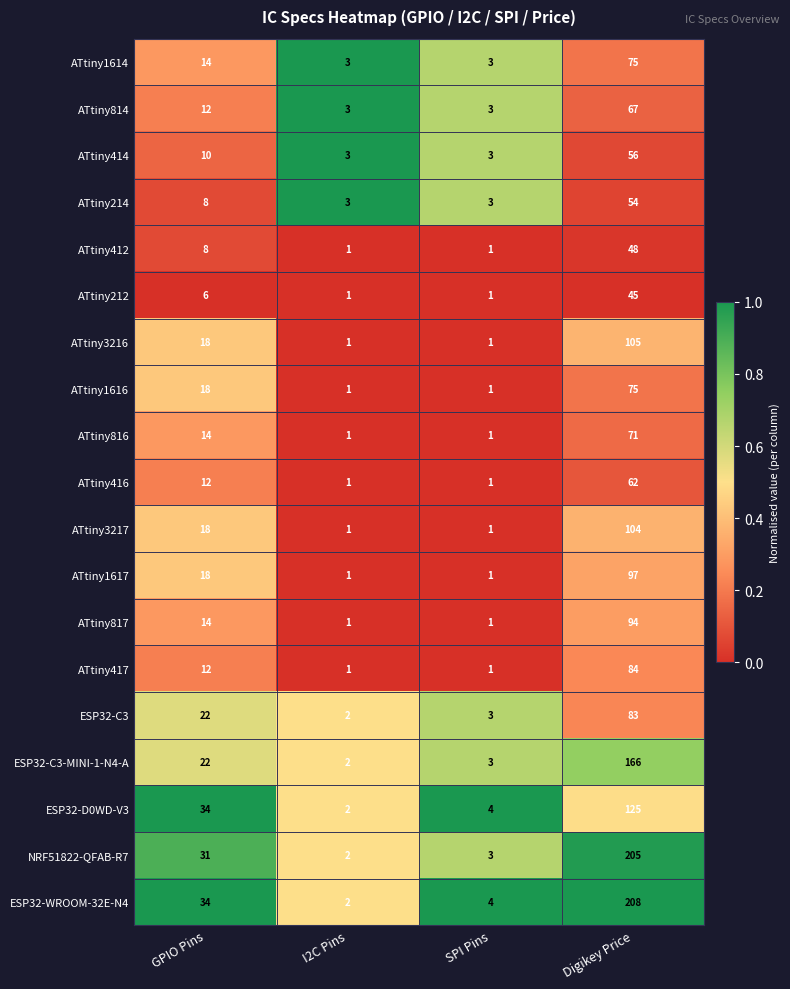

What is the sum of all ATtiny3217 values?

124